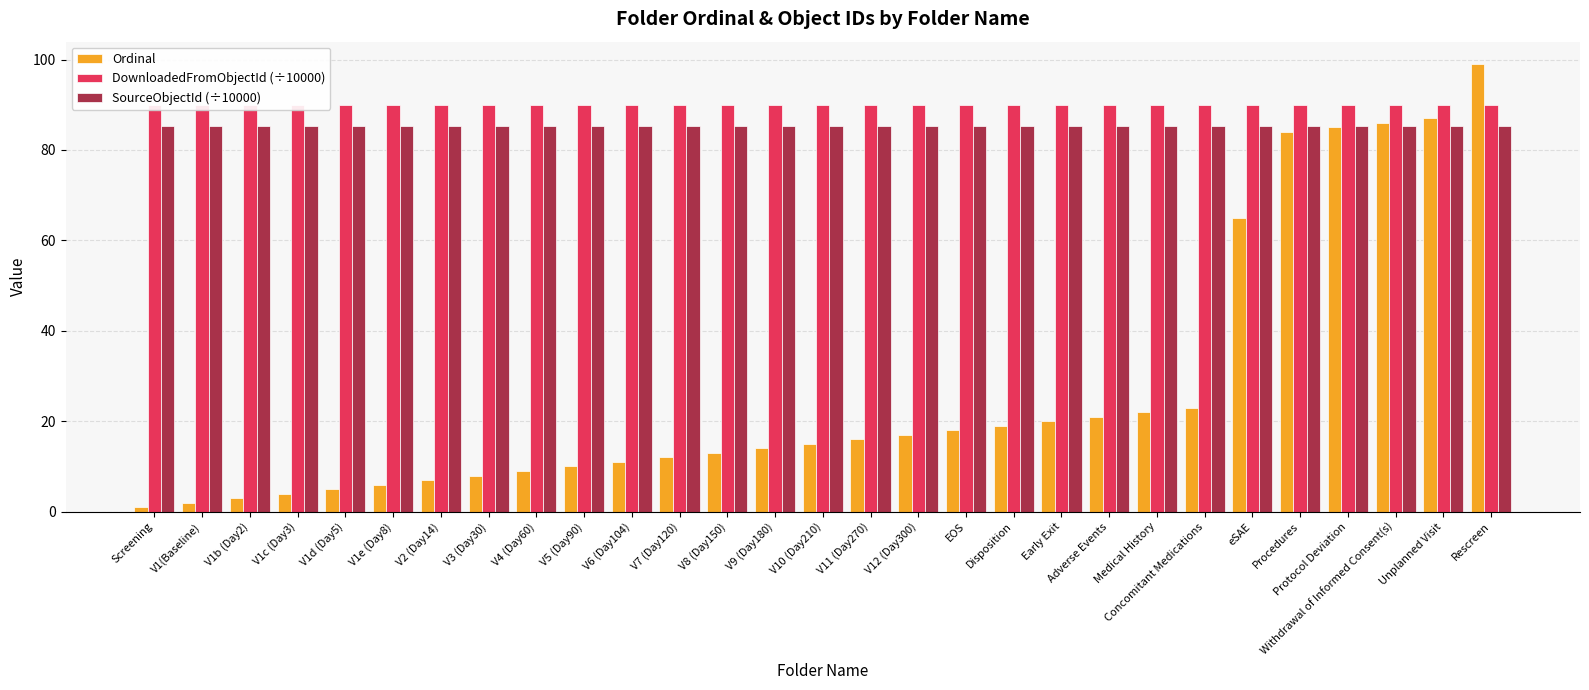

Between Disposition and V11 (Day270), which is larger?

Disposition